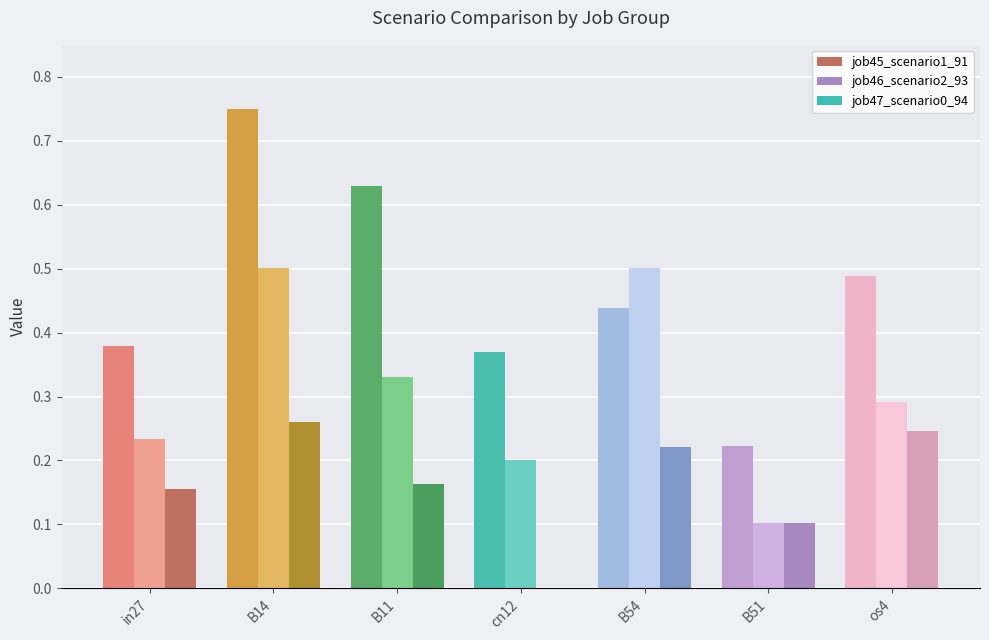

At which category does the chart reach its peak across all series?

B14